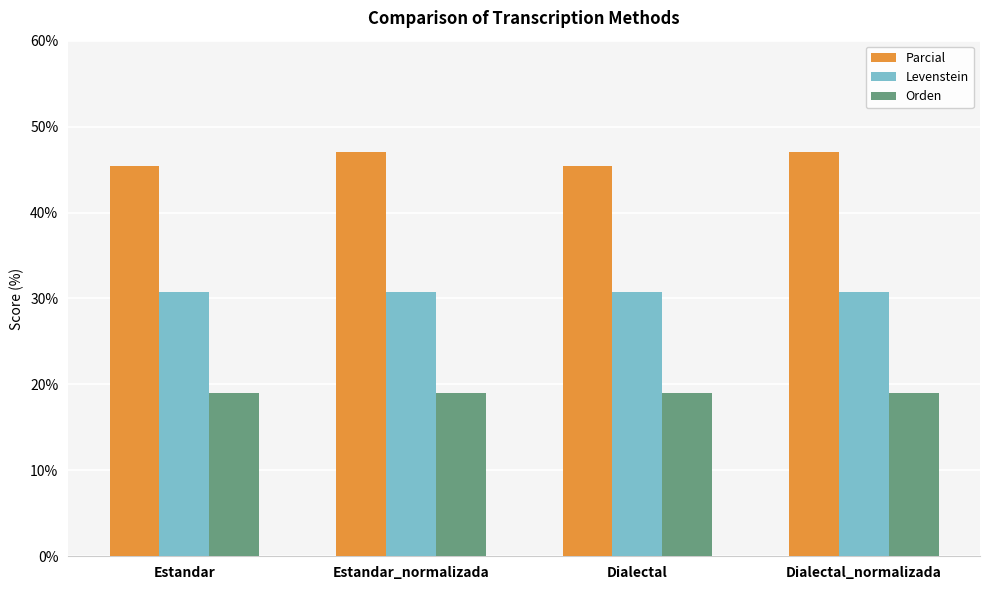

List the series in order of their peak value, highest first.

Parcial, Levenstein, Orden